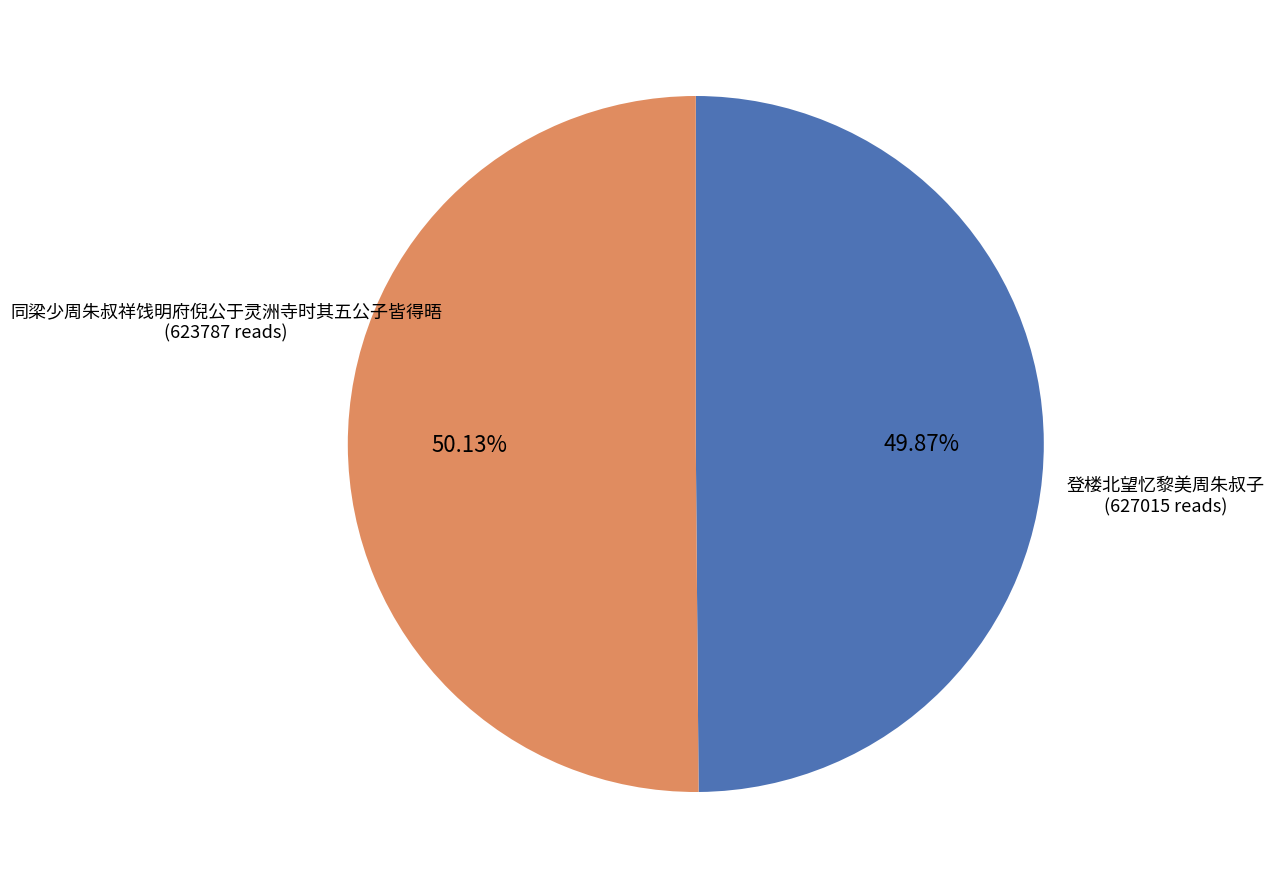

Does any single category account for the majority?

Yes